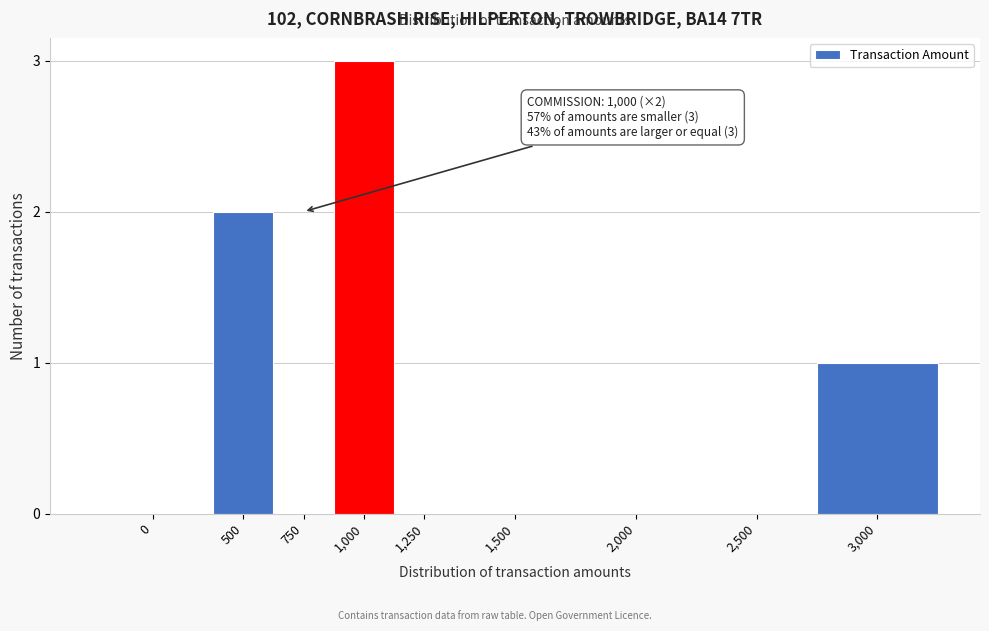

Reading right to left, what are all the values shown in this chart?

3,000=1	2,500=0	2,000=0	1,500=0	1,250=0	1,000=3	750=0	500=2	0=0